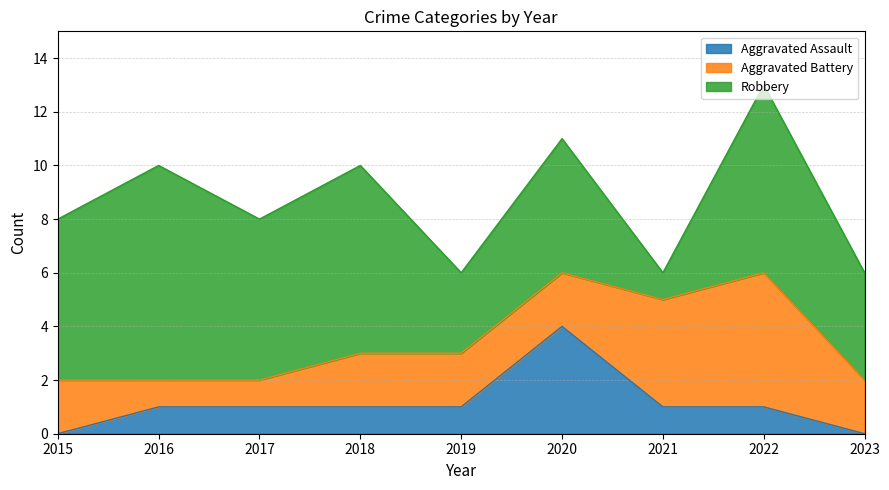

True or false: Robbery and Aggravated Assault cross at least once.

False